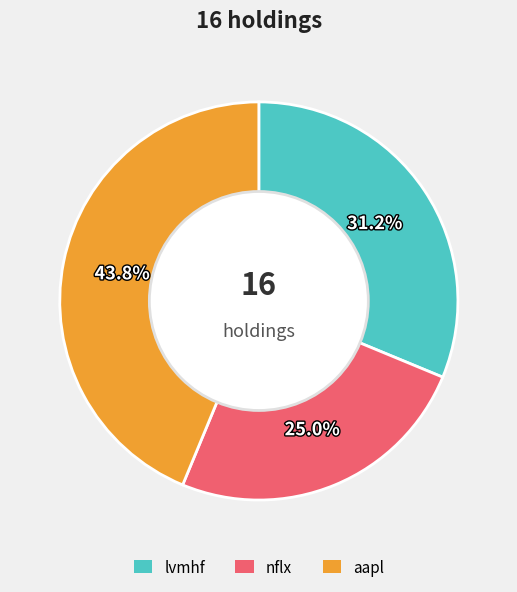

To the nearest percent, what percentage of the pie is aapl?

44%